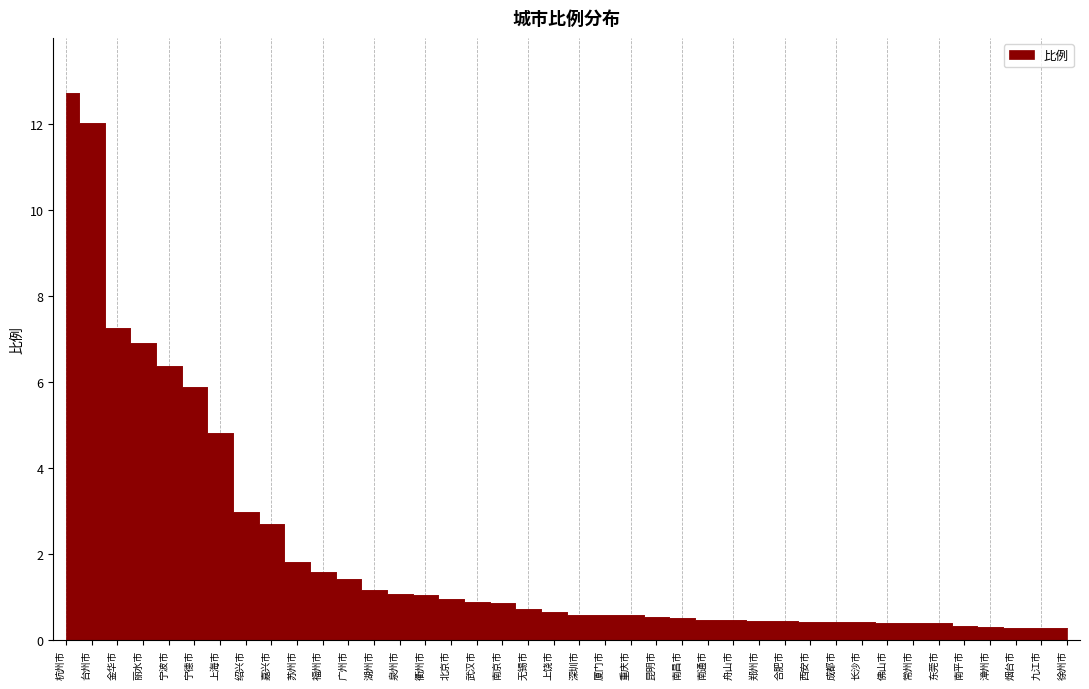

Rank the categories by value from lowest to highest.

烟台市, 九江市, 徐州市, 漳州市, 南平市, 常州市, 东莞市, 佛山市, 长沙市, 西安市, 成都市, 合肥市, 郑州市, 南通市, 舟山市, 南昌市, 昆明市, 重庆市, 深圳市, 厦门市, 上饶市, 无锡市, 南京市, 武汉市, 北京市, 衢州市, 泉州市, 湖州市, 广州市, 福州市, 苏州市, 嘉兴市, 绍兴市, 上海市, 宁德市, 宁波市, 丽水市, 金华市, 台州市, 杭州市